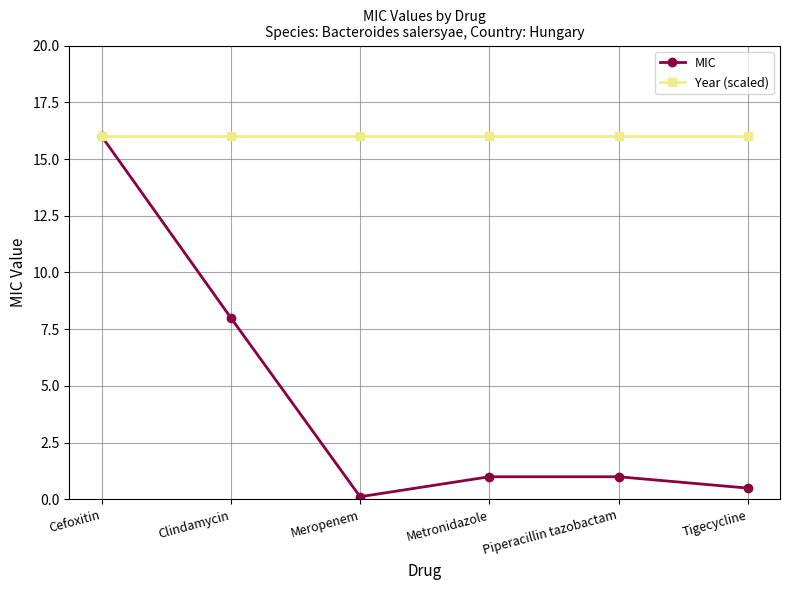

Reading right to left, list all the values displayed in this chart.

MIC: 0.5	1.0	1.0	0.1	8.0	16.0
Year (scaled): 16.0	16.0	16.0	16.0	16.0	16.0